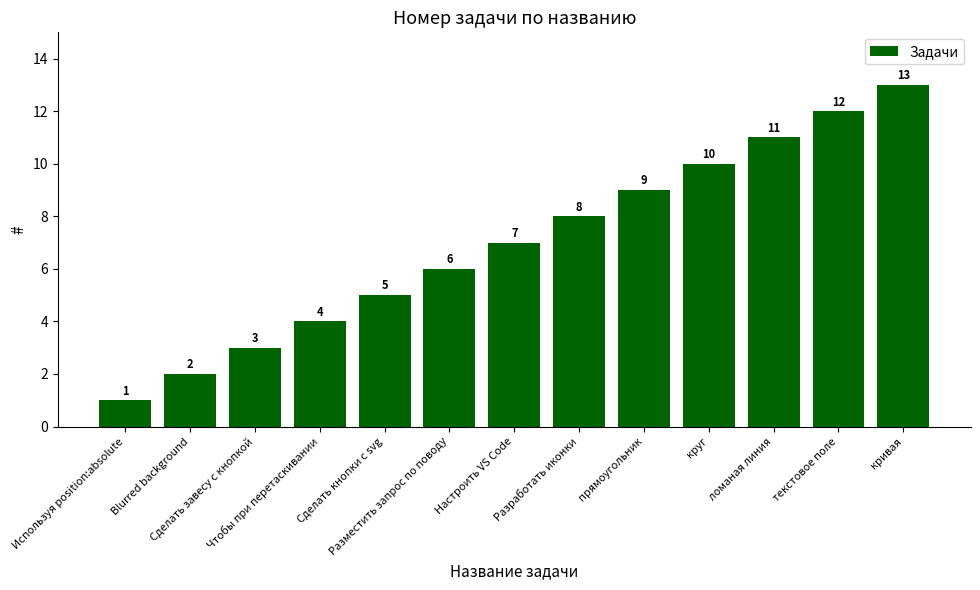

Which has a higher value, Blurred background or Сделать завесу с кнопкой?

Сделать завесу с кнопкой